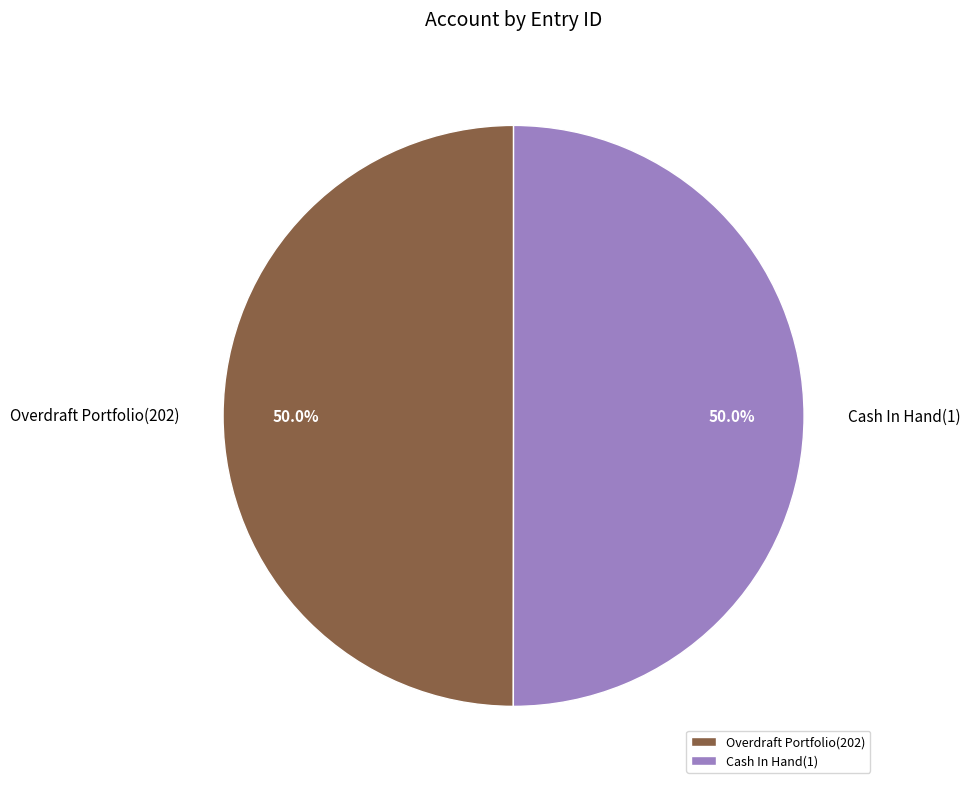

What is the ratio of the value at Cash In Hand(1) to the value at Overdraft Portfolio(202)?

1.0